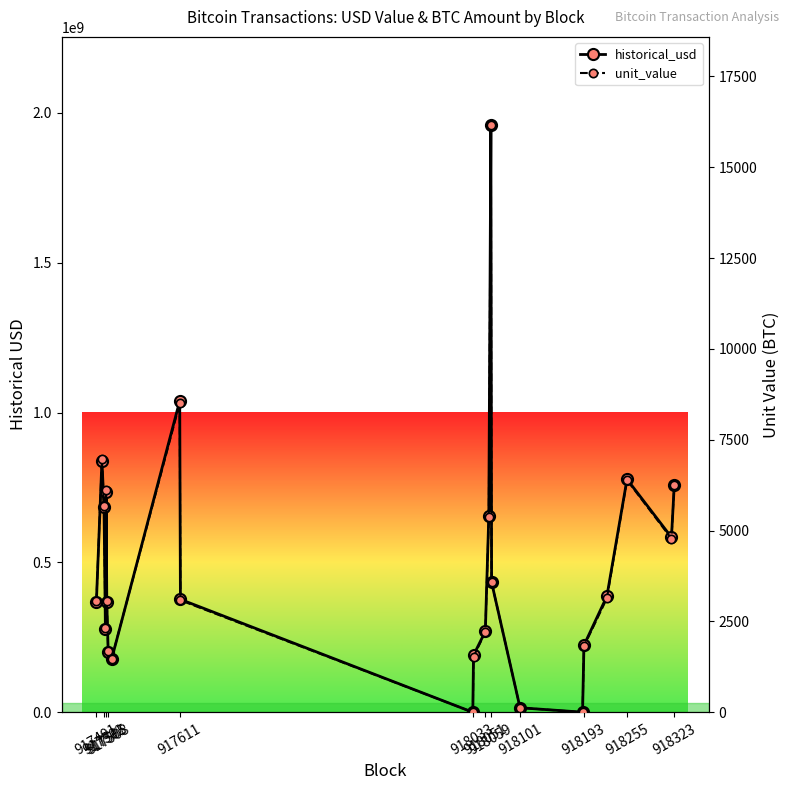

What is the difference between the highest and lowest values at 918193?

223881732.2